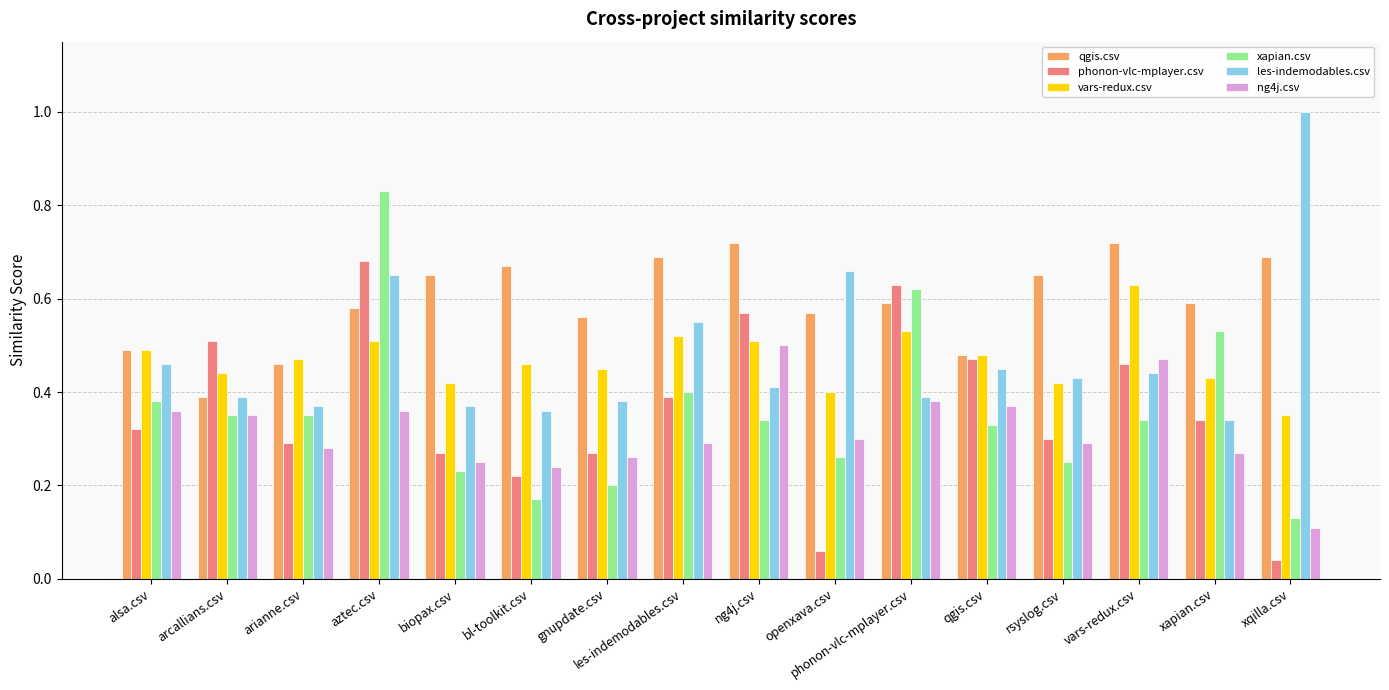

Between qgis.csv and vars-redux.csv, which series saw the biggest shift?

qgis.csv